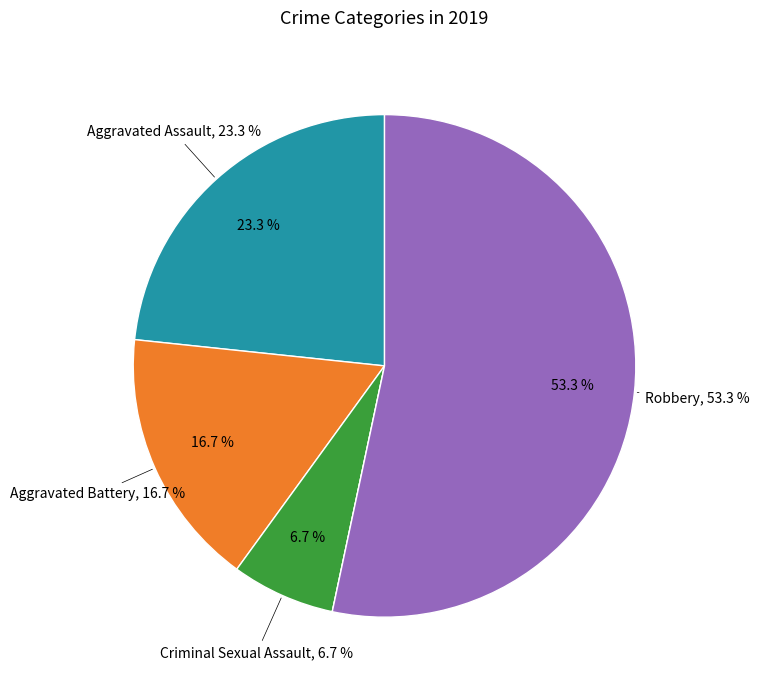

To the nearest percent, what portion does Aggravated Battery represent?

17%